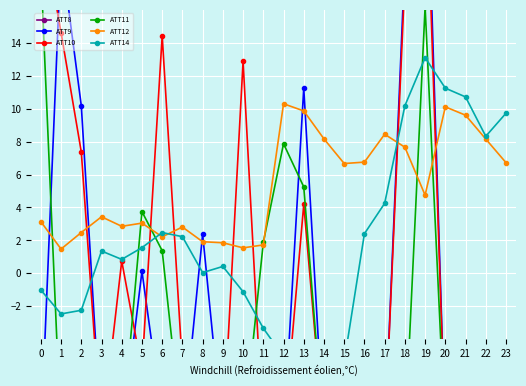

What is the difference between the ATT8 values at 12 and 23?

2300.0